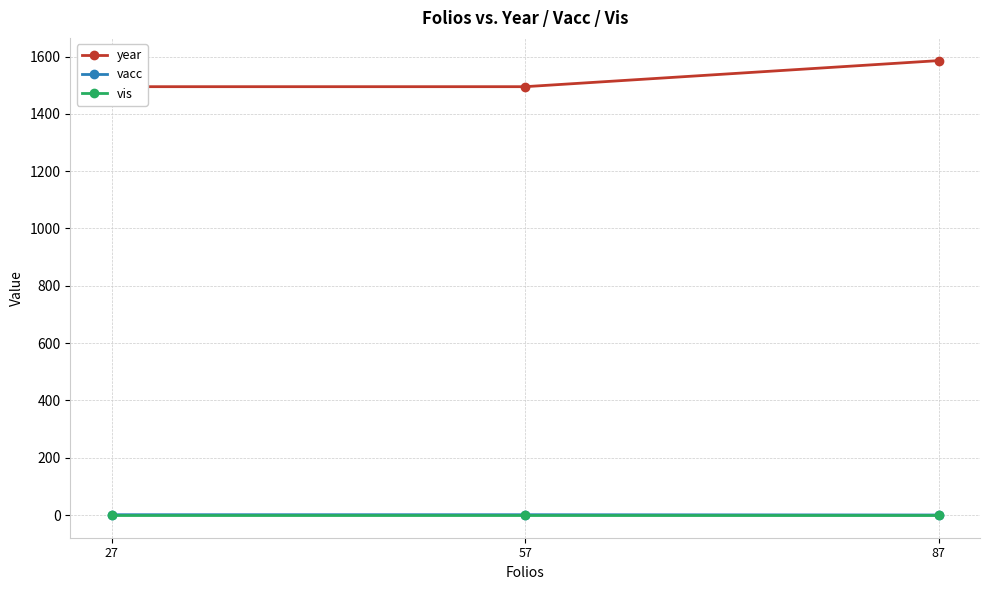

What is the lowest value of the year series?

1495